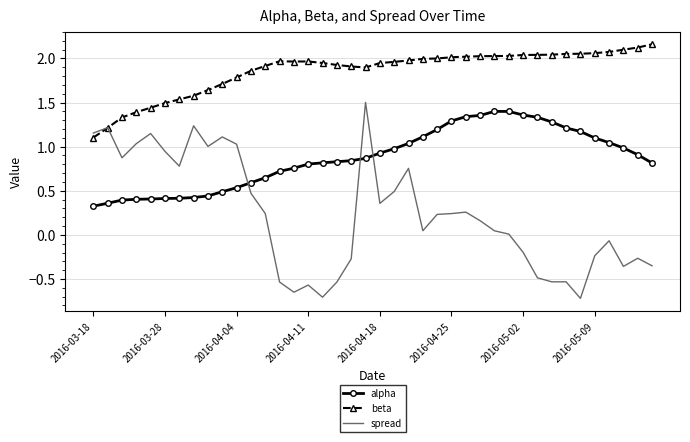

Which series has the largest range (max minus min)?

spread